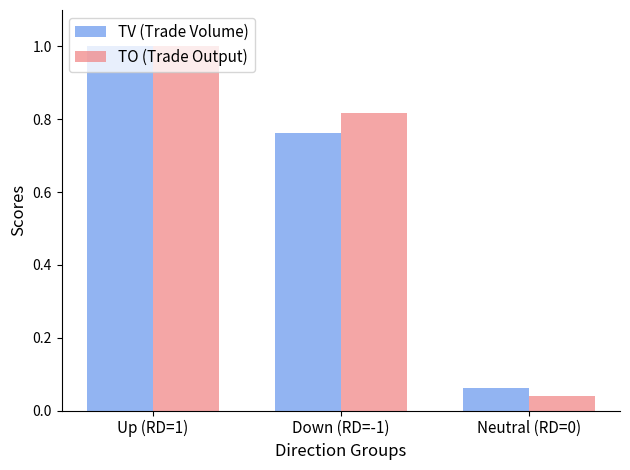

What is the sum of the TO (Trade Output) values at Neutral (RD=0) and Up (RD=1)?

1.0